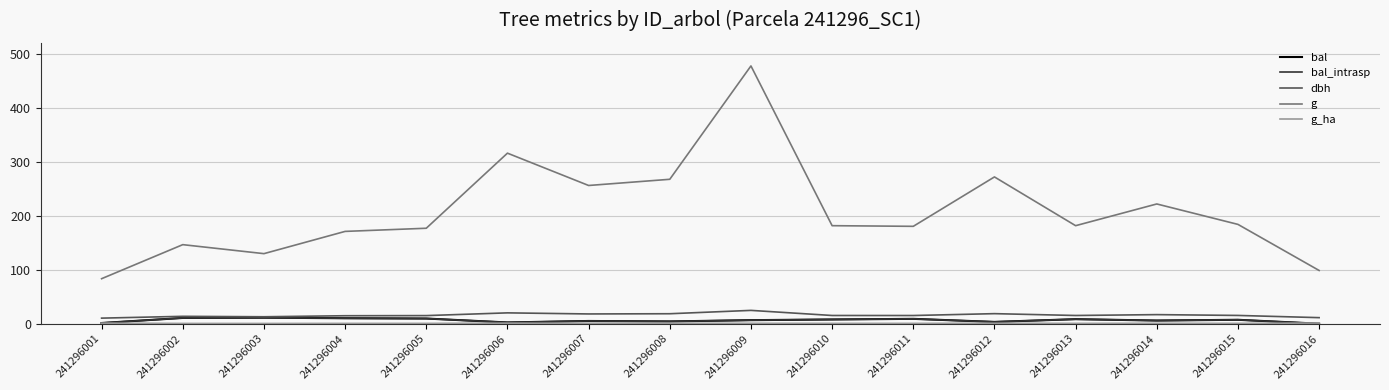

Is this an area chart (filled region under the line)?

No